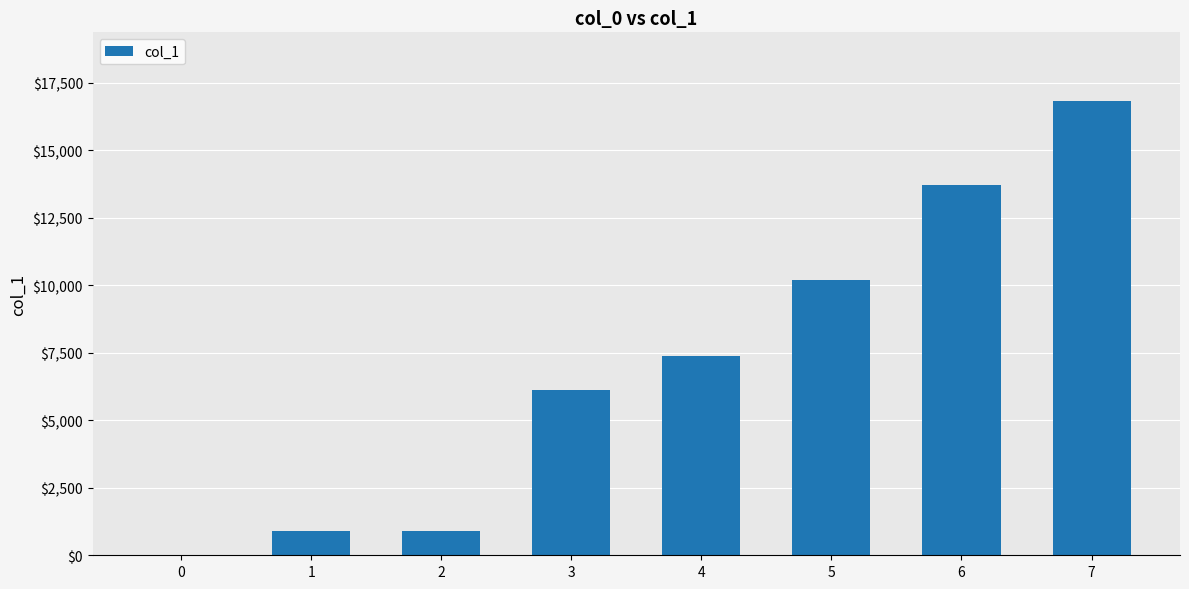

Between 6 and 7, which is larger?

7